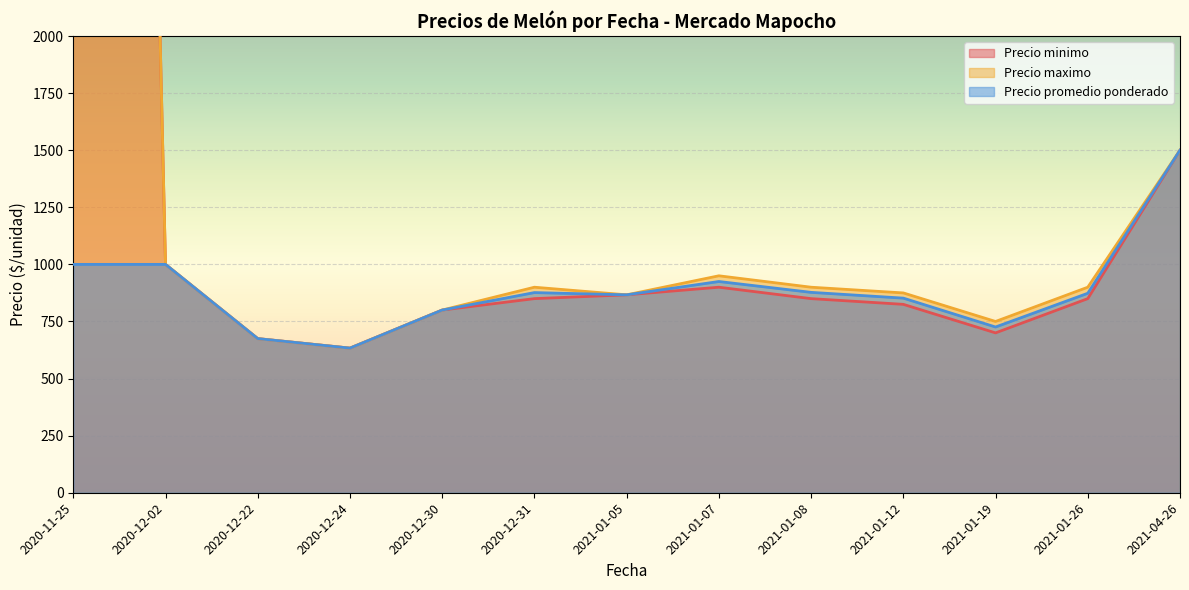

What is the difference between the maximum and second lowest values in the Precio maximo series?

18700